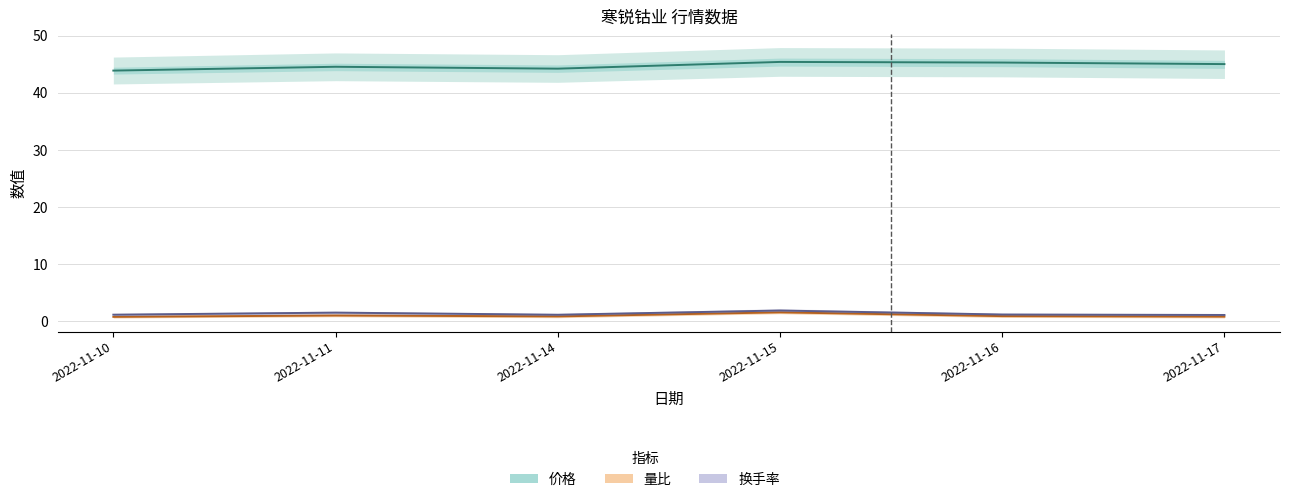

True or false: 换手率 has more than 2 interior local peaks.

False